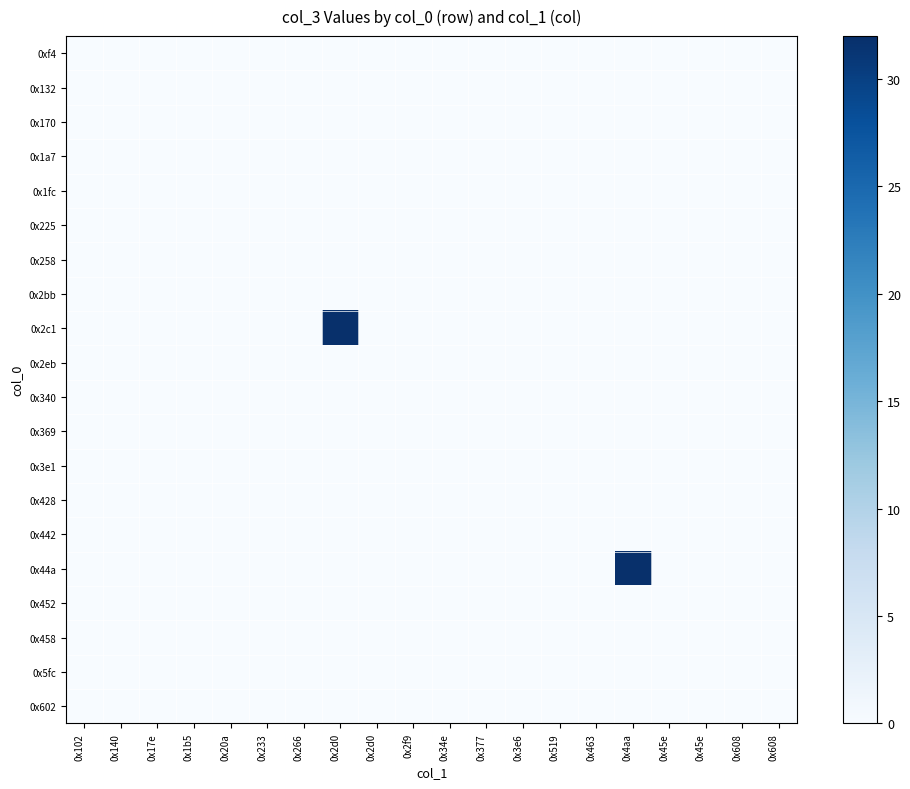

Reading right to left, what are all the values shown in this chart?

0xf4: 0x608=0	0x608=0	0x45e=0	0x45e=0	0x4aa=0	0x463=0	0x519=0	0x3e6=0	0x377=0	0x34e=0	0x2f9=0	0x2d0=0	0x2d0=0	0x266=0	0x233=0	0x20a=0	0x1b5=0	0x17e=0	0x140=0	0x102=0
0x132: 0x608=0	0x608=0	0x45e=0	0x45e=0	0x4aa=0	0x463=0	0x519=0	0x3e6=0	0x377=0	0x34e=0	0x2f9=0	0x2d0=0	0x2d0=0	0x266=0	0x233=0	0x20a=0	0x1b5=0	0x17e=0	0x140=0	0x102=0
0x170: 0x608=0	0x608=0	0x45e=0	0x45e=0	0x4aa=0	0x463=0	0x519=0	0x3e6=0	0x377=0	0x34e=0	0x2f9=0	0x2d0=0	0x2d0=0	0x266=0	0x233=0	0x20a=0	0x1b5=0	0x17e=0	0x140=0	0x102=0
0x1a7: 0x608=0	0x608=0	0x45e=0	0x45e=0	0x4aa=0	0x463=0	0x519=0	0x3e6=0	0x377=0	0x34e=0	0x2f9=0	0x2d0=0	0x2d0=0	0x266=0	0x233=0	0x20a=0	0x1b5=0	0x17e=0	0x140=0	0x102=0
0x1fc: 0x608=0	0x608=0	0x45e=0	0x45e=0	0x4aa=0	0x463=0	0x519=0	0x3e6=0	0x377=0	0x34e=0	0x2f9=0	0x2d0=0	0x2d0=0	0x266=0	0x233=0	0x20a=0	0x1b5=0	0x17e=0	0x140=0	0x102=0
0x225: 0x608=0	0x608=0	0x45e=0	0x45e=0	0x4aa=0	0x463=0	0x519=0	0x3e6=0	0x377=0	0x34e=0	0x2f9=0	0x2d0=0	0x2d0=0	0x266=0	0x233=0	0x20a=0	0x1b5=0	0x17e=0	0x140=0	0x102=0
0x258: 0x608=0	0x608=0	0x45e=0	0x45e=0	0x4aa=0	0x463=0	0x519=0	0x3e6=0	0x377=0	0x34e=0	0x2f9=0	0x2d0=0	0x2d0=0	0x266=0	0x233=0	0x20a=0	0x1b5=0	0x17e=0	0x140=0	0x102=0
0x2bb: 0x608=0	0x608=0	0x45e=0	0x45e=0	0x4aa=0	0x463=0	0x519=0	0x3e6=0	0x377=0	0x34e=0	0x2f9=0	0x2d0=0	0x2d0=0	0x266=0	0x233=0	0x20a=0	0x1b5=0	0x17e=0	0x140=0	0x102=0
0x2c1: 0x608=0	0x608=0	0x45e=0	0x45e=0	0x4aa=0	0x463=0	0x519=0	0x3e6=0	0x377=0	0x34e=0	0x2f9=0	0x2d0=0	0x2d0=32	0x266=0	0x233=0	0x20a=0	0x1b5=0	0x17e=0	0x140=0	0x102=0
0x2eb: 0x608=0	0x608=0	0x45e=0	0x45e=0	0x4aa=0	0x463=0	0x519=0	0x3e6=0	0x377=0	0x34e=0	0x2f9=0	0x2d0=0	0x2d0=0	0x266=0	0x233=0	0x20a=0	0x1b5=0	0x17e=0	0x140=0	0x102=0
0x340: 0x608=0	0x608=0	0x45e=0	0x45e=0	0x4aa=0	0x463=0	0x519=0	0x3e6=0	0x377=0	0x34e=0	0x2f9=0	0x2d0=0	0x2d0=0	0x266=0	0x233=0	0x20a=0	0x1b5=0	0x17e=0	0x140=0	0x102=0
0x369: 0x608=0	0x608=0	0x45e=0	0x45e=0	0x4aa=0	0x463=0	0x519=0	0x3e6=0	0x377=0	0x34e=0	0x2f9=0	0x2d0=0	0x2d0=0	0x266=0	0x233=0	0x20a=0	0x1b5=0	0x17e=0	0x140=0	0x102=0
0x3e1: 0x608=0	0x608=0	0x45e=0	0x45e=0	0x4aa=0	0x463=0	0x519=0	0x3e6=0	0x377=0	0x34e=0	0x2f9=0	0x2d0=0	0x2d0=0	0x266=0	0x233=0	0x20a=0	0x1b5=0	0x17e=0	0x140=0	0x102=0
0x428: 0x608=0	0x608=0	0x45e=0	0x45e=0	0x4aa=0	0x463=0	0x519=0	0x3e6=0	0x377=0	0x34e=0	0x2f9=0	0x2d0=0	0x2d0=0	0x266=0	0x233=0	0x20a=0	0x1b5=0	0x17e=0	0x140=0	0x102=0
0x442: 0x608=0	0x608=0	0x45e=0	0x45e=0	0x4aa=0	0x463=0	0x519=0	0x3e6=0	0x377=0	0x34e=0	0x2f9=0	0x2d0=0	0x2d0=0	0x266=0	0x233=0	0x20a=0	0x1b5=0	0x17e=0	0x140=0	0x102=0
0x44a: 0x608=0	0x608=0	0x45e=0	0x45e=0	0x4aa=32	0x463=0	0x519=0	0x3e6=0	0x377=0	0x34e=0	0x2f9=0	0x2d0=0	0x2d0=0	0x266=0	0x233=0	0x20a=0	0x1b5=0	0x17e=0	0x140=0	0x102=0
0x452: 0x608=0	0x608=0	0x45e=0	0x45e=0	0x4aa=0	0x463=0	0x519=0	0x3e6=0	0x377=0	0x34e=0	0x2f9=0	0x2d0=0	0x2d0=0	0x266=0	0x233=0	0x20a=0	0x1b5=0	0x17e=0	0x140=0	0x102=0
0x458: 0x608=0	0x608=0	0x45e=0	0x45e=0	0x4aa=0	0x463=0	0x519=0	0x3e6=0	0x377=0	0x34e=0	0x2f9=0	0x2d0=0	0x2d0=0	0x266=0	0x233=0	0x20a=0	0x1b5=0	0x17e=0	0x140=0	0x102=0
0x5fc: 0x608=0	0x608=0	0x45e=0	0x45e=0	0x4aa=0	0x463=0	0x519=0	0x3e6=0	0x377=0	0x34e=0	0x2f9=0	0x2d0=0	0x2d0=0	0x266=0	0x233=0	0x20a=0	0x1b5=0	0x17e=0	0x140=0	0x102=0
0x602: 0x608=0	0x608=0	0x45e=0	0x45e=0	0x4aa=0	0x463=0	0x519=0	0x3e6=0	0x377=0	0x34e=0	0x2f9=0	0x2d0=0	0x2d0=0	0x266=0	0x233=0	0x20a=0	0x1b5=0	0x17e=0	0x140=0	0x102=0